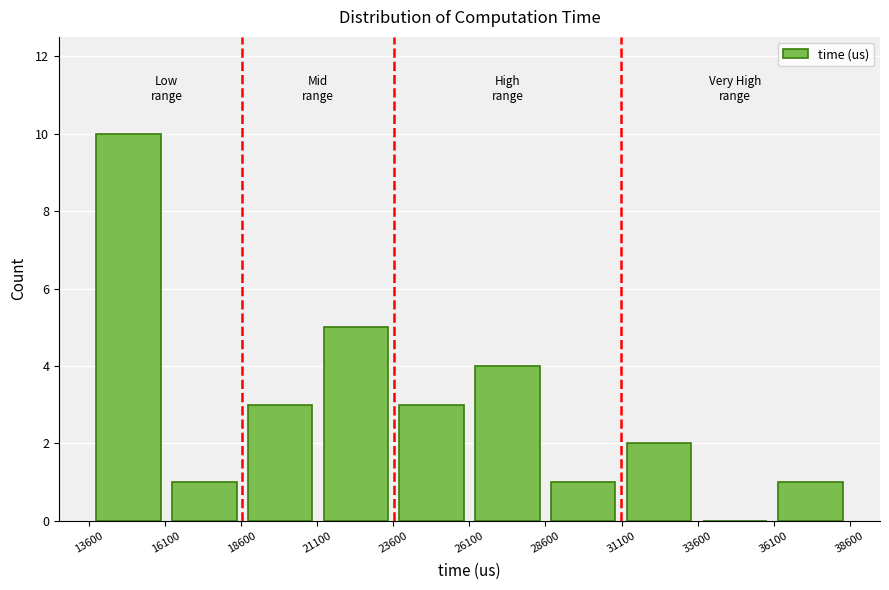

Which range on the x-axis has the tallest bar?

13500 to 16000